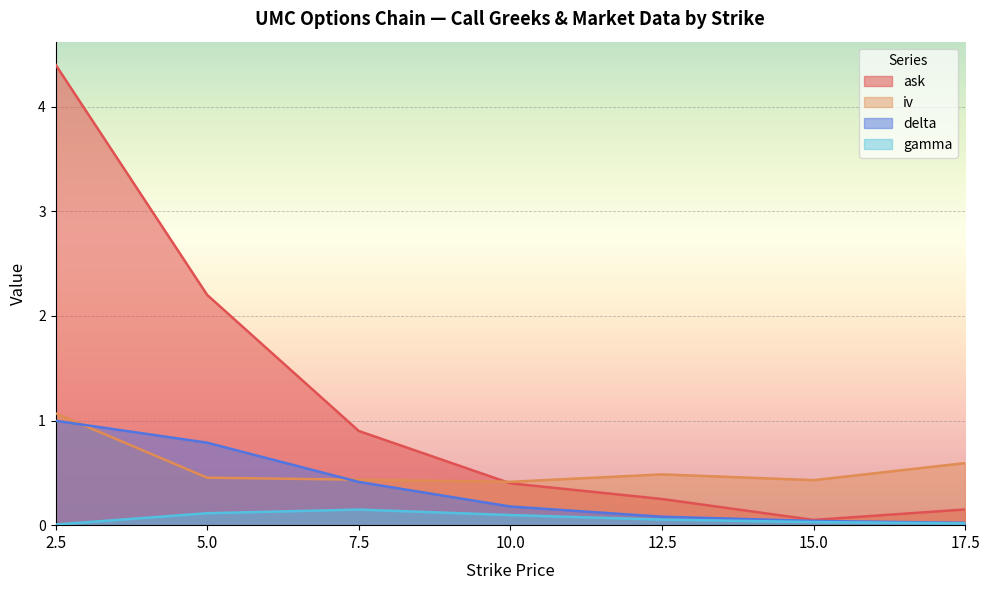

At how many categories does at least one series exceed 2?

2